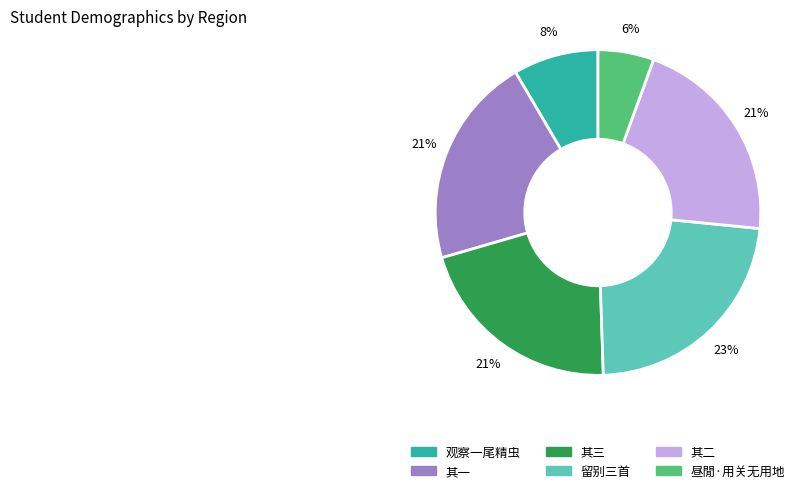

Does any single category account for the majority?

No